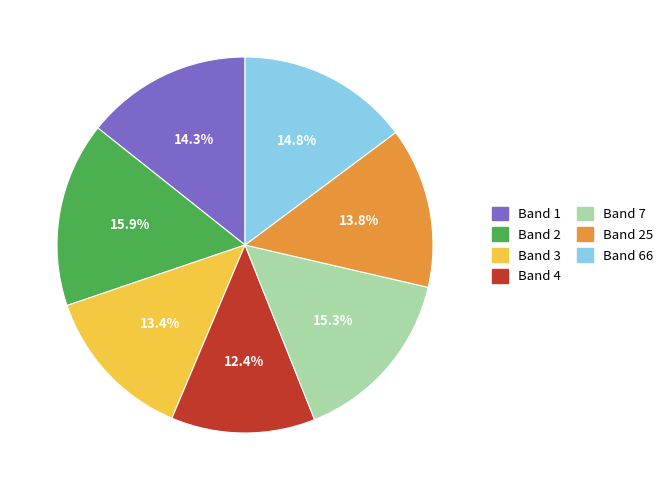

To the nearest percent, what percentage of the pie is Band 2?

16%